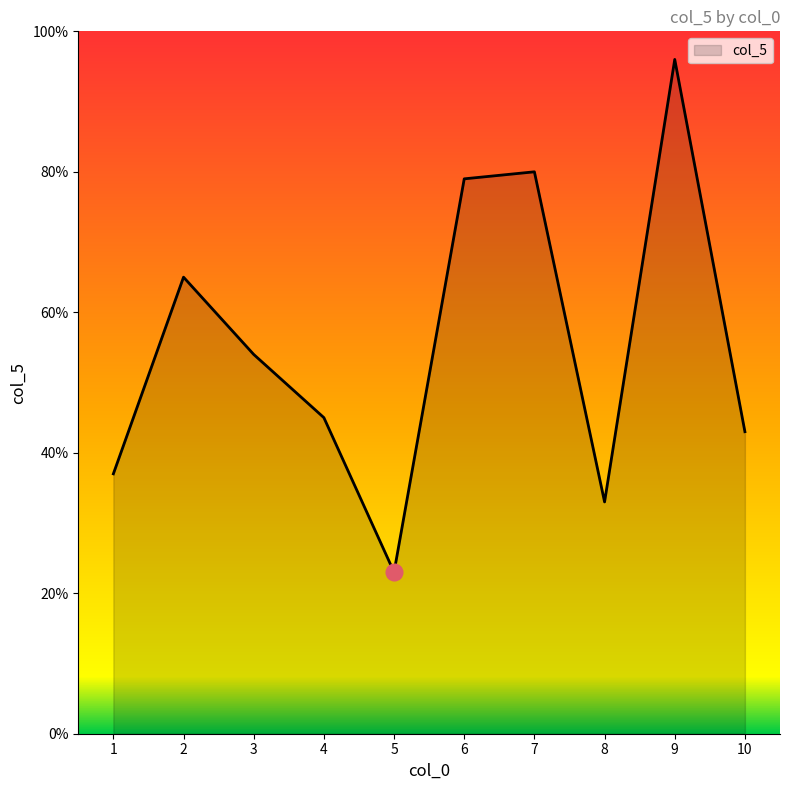

List the labels in order of value, largest first.

9, 7, 6, 2, 3, 4, 10, 1, 8, 5